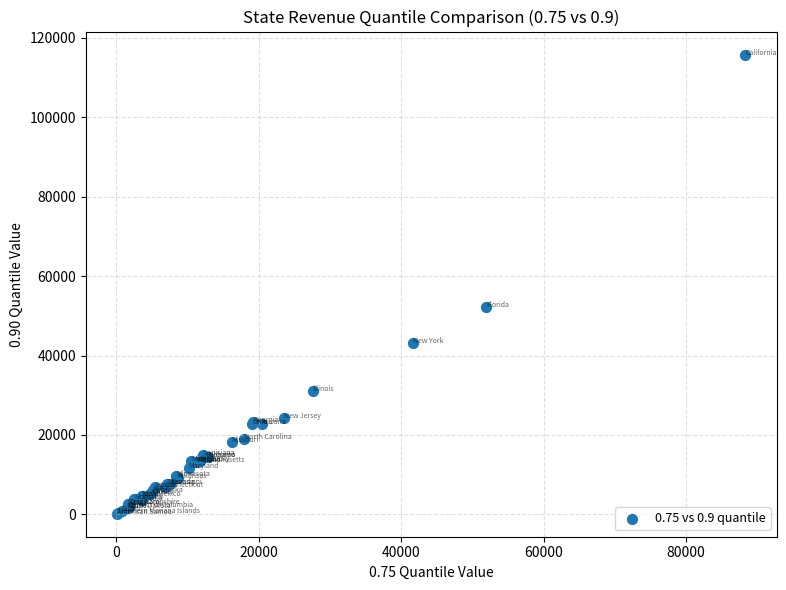

What Y value in the scatter plot is closest to 57991?

52249